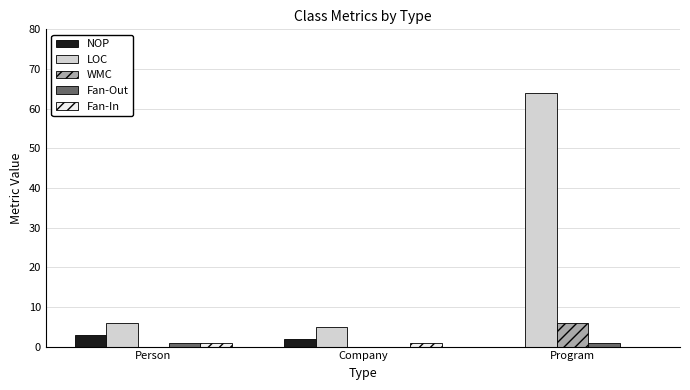

What is the maximum value shown in the chart?

64